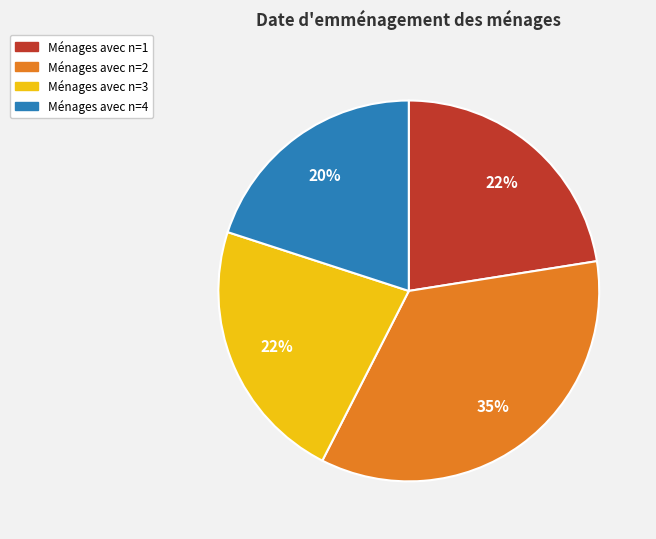

To the nearest percent, what is the average slice percentage?

25%